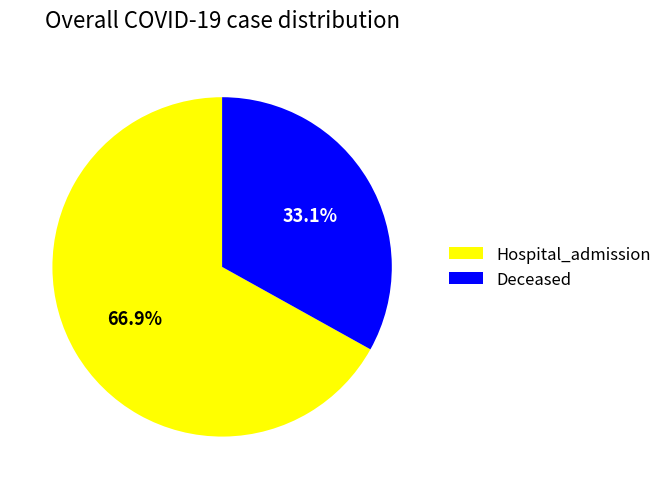

Which slice is the largest?

Hospital_admission